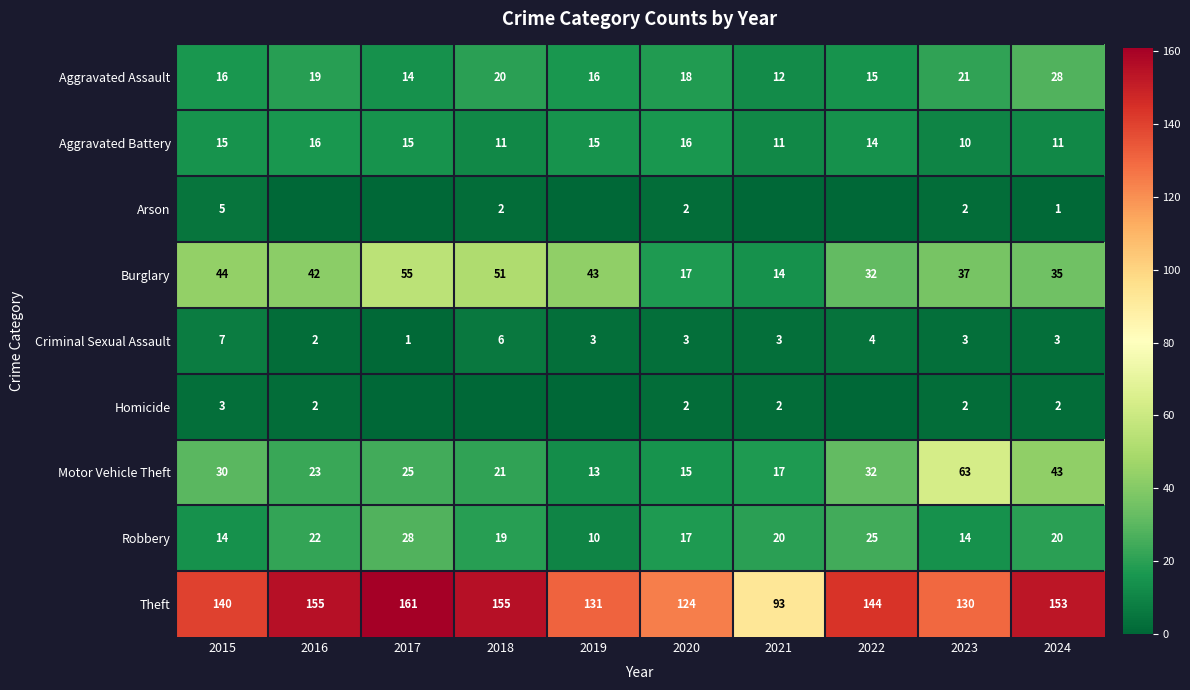

At how many categories does at least one series exceed 74?

10